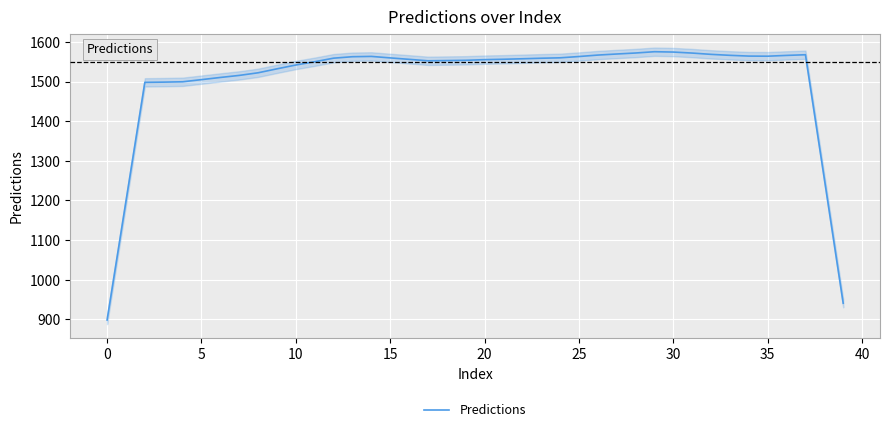

Does the chart display data point markers on the line(s)?

No